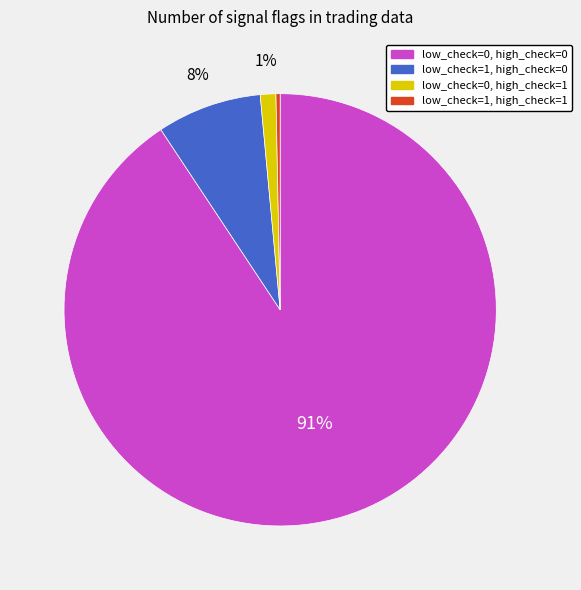

To the nearest percent, what is the average slice percentage?

25%